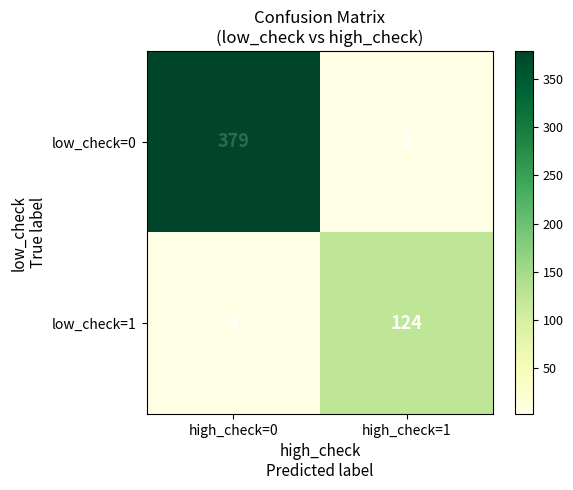

At high_check=1, list the series in order from smallest to largest.

low_check=0, low_check=1